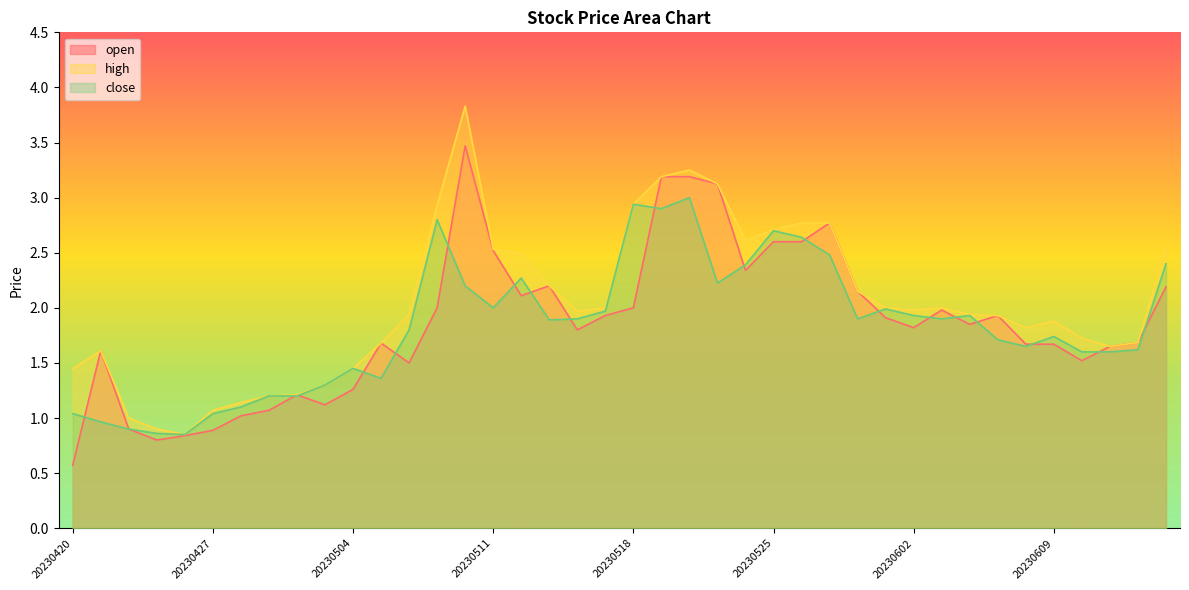

What is the maximum value for open?

3.5